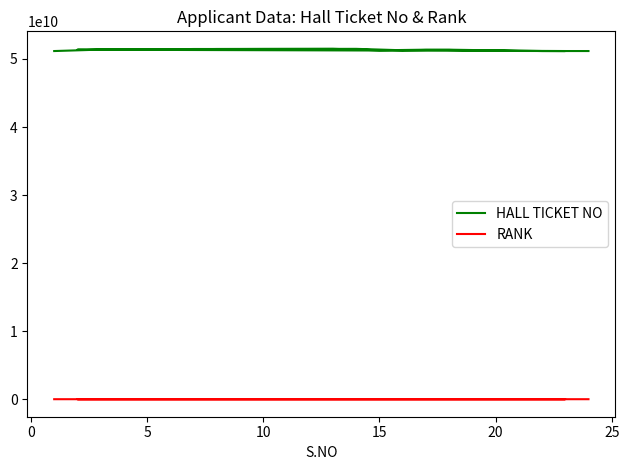

What is the difference between the maximum and minimum values in the HALL TICKET NO series?

321990065